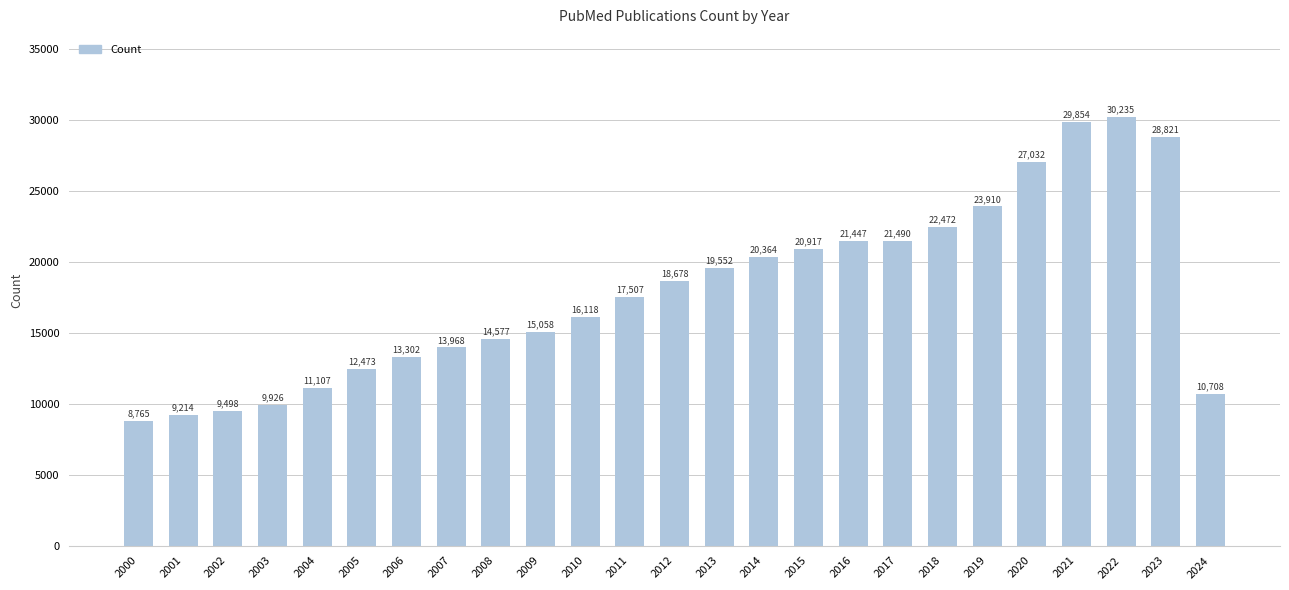

Is it true that the value at 2024 is 4983?

False